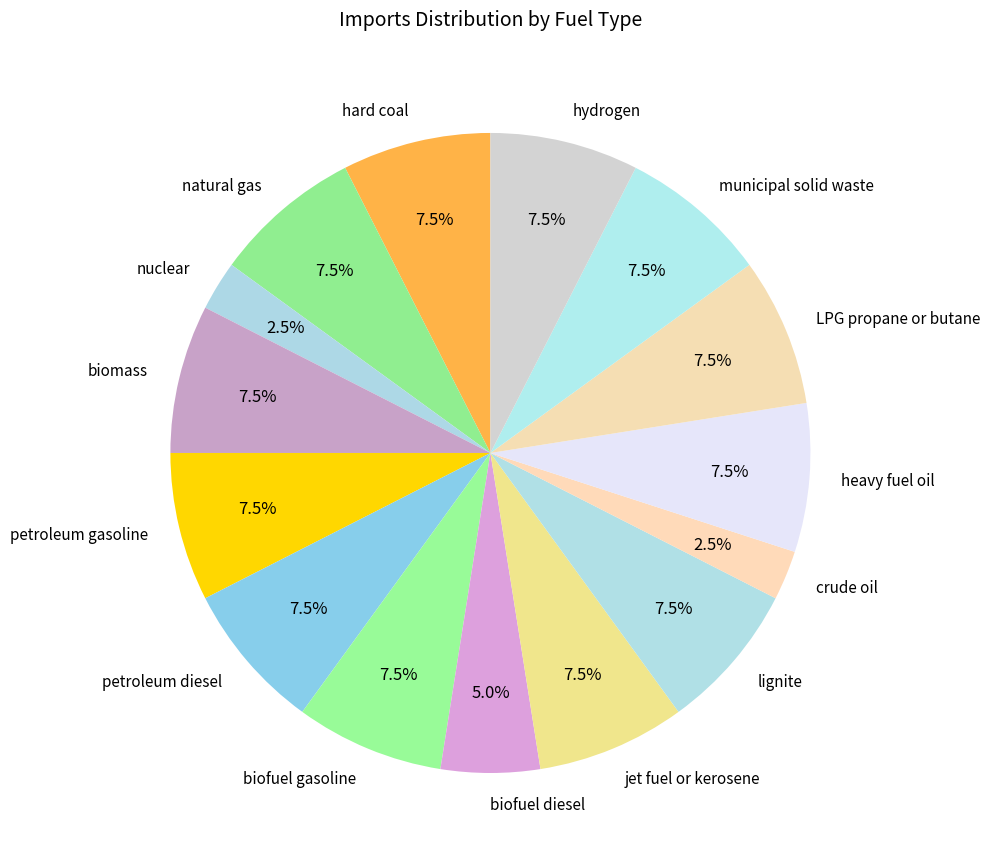

Is there any slice that represents more than half of the pie?

No